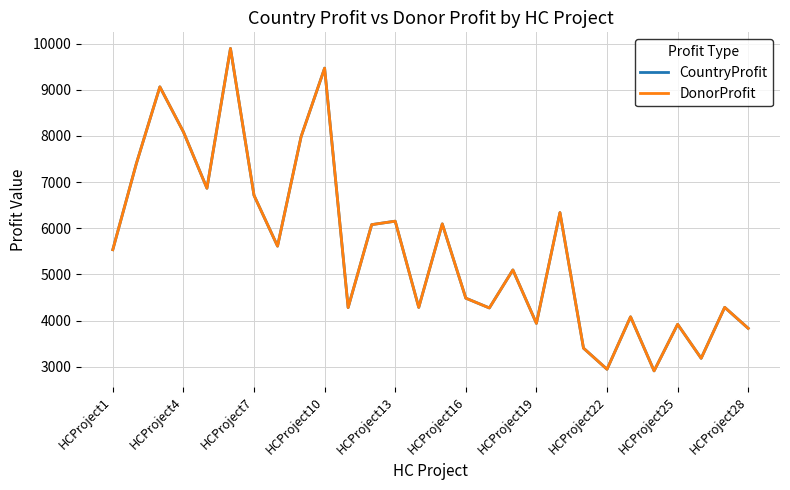

Does the chart have visible grid lines?

Yes